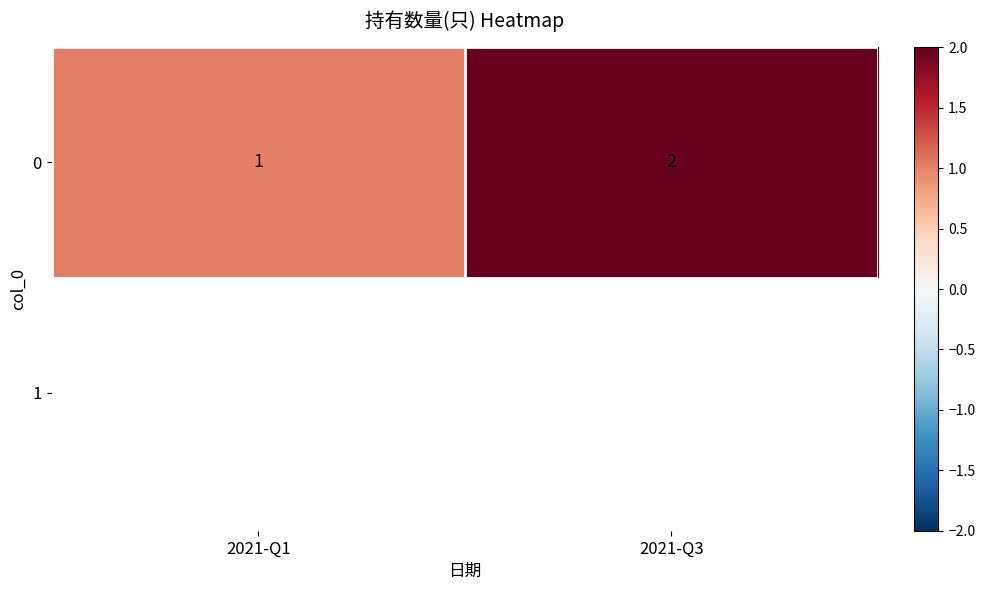

What is the ratio of the value at 2021-Q3 to the value at 2021-Q1?

2.0